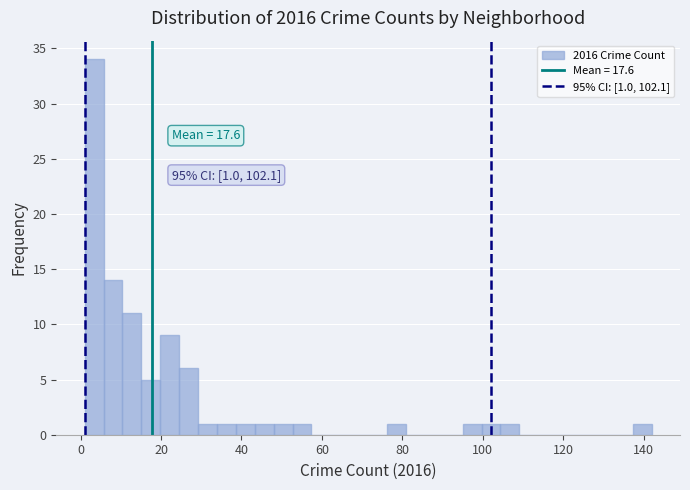

Around what value on the x-axis is the tallest bar? Give the approximate position of its centre, as read against the axis.

4